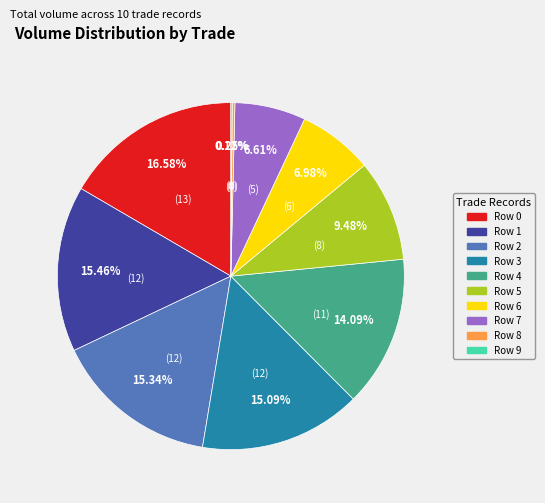

The Row 6 slice represents 1% of the pie. True or false?

False